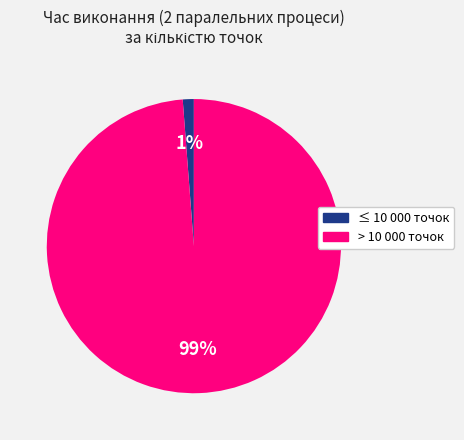

Does any single category account for the majority?

Yes